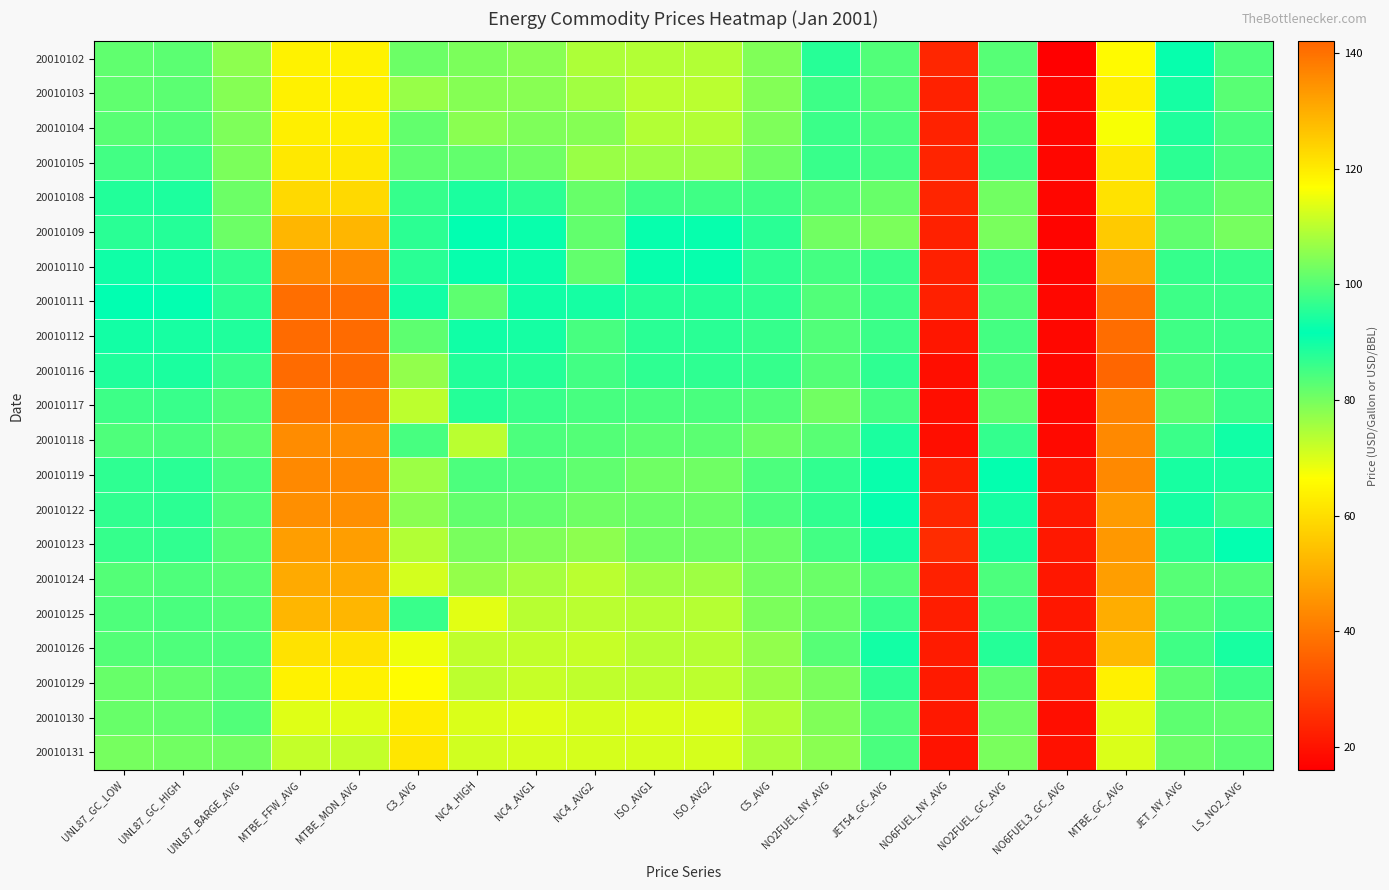

How many categories are shown in the chart?

20